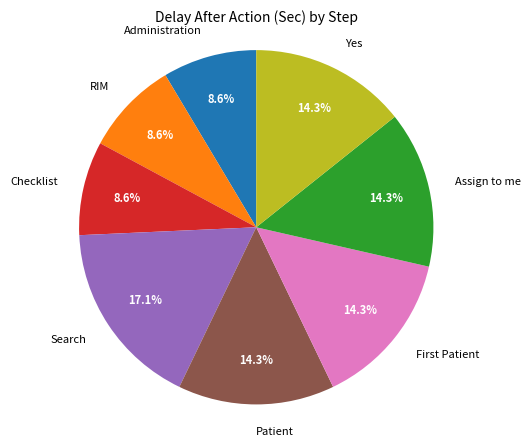

What is the largest slice in the pie chart?

Search